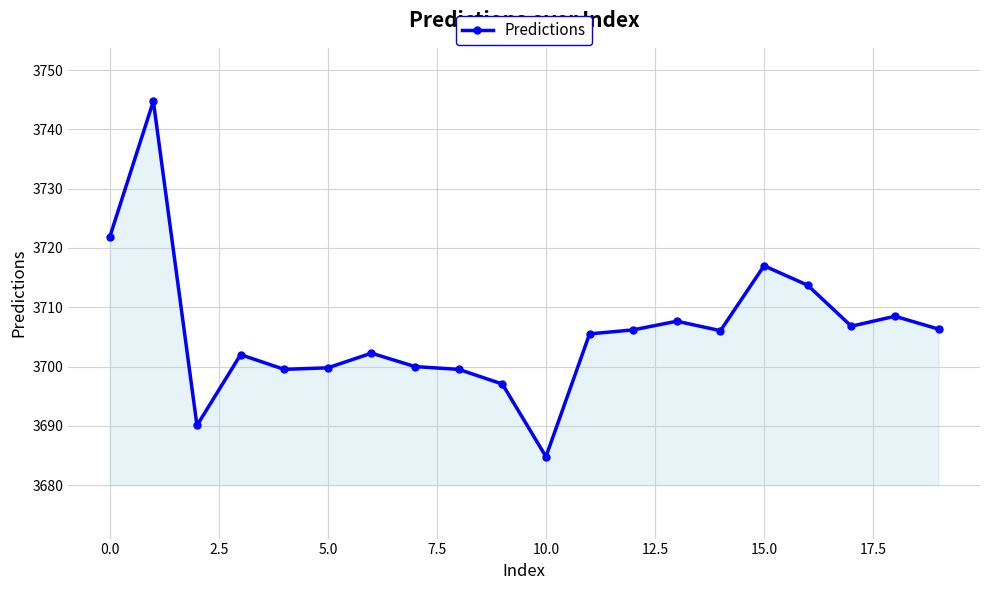

True or false: there are more than 2 points higher than both neighbors.

True